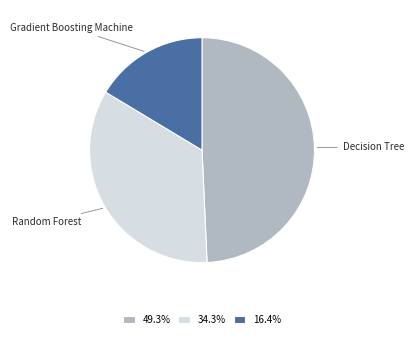

Does any single category account for the majority?

No